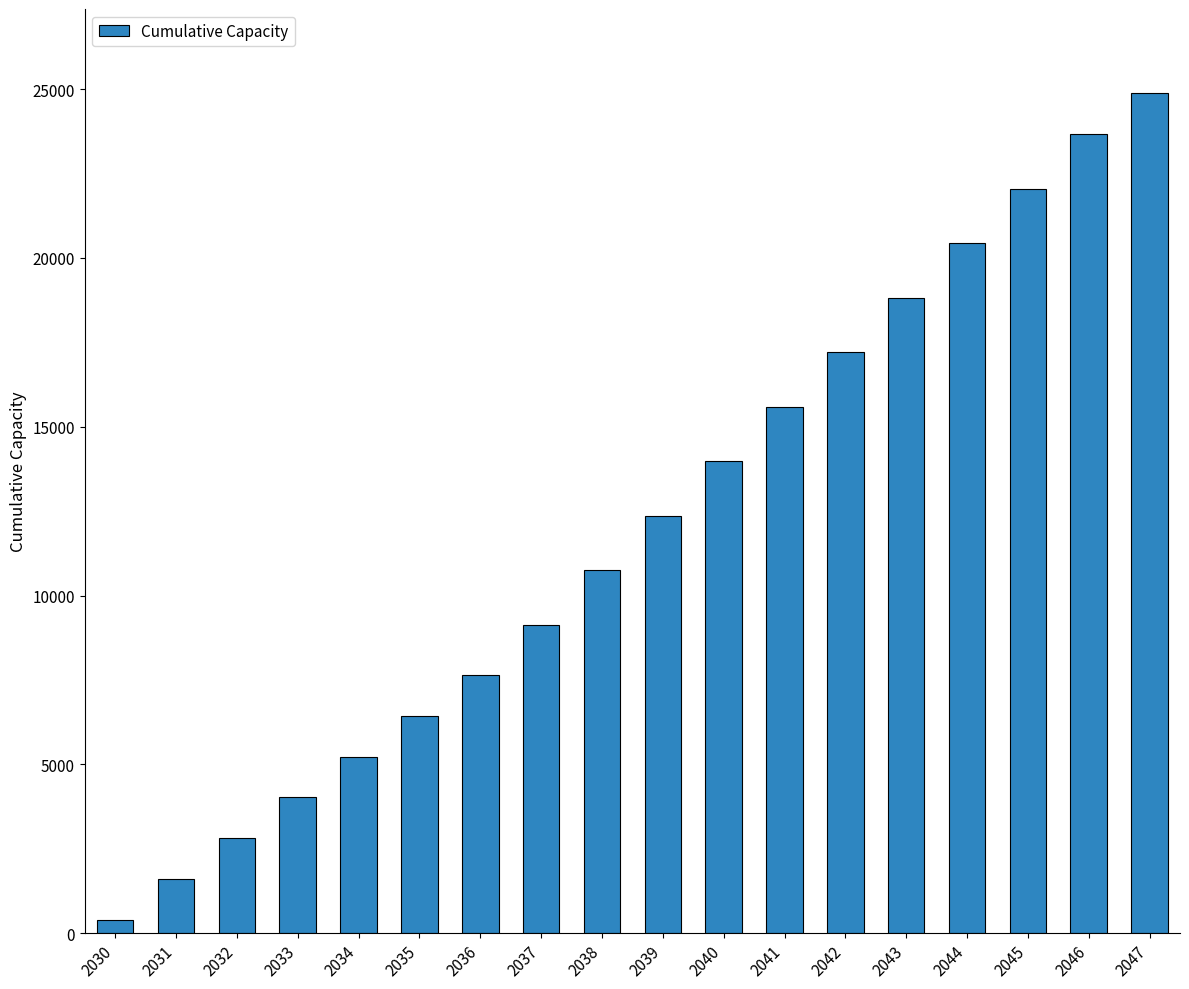

Which label corresponds to the largest value in the chart?

2047